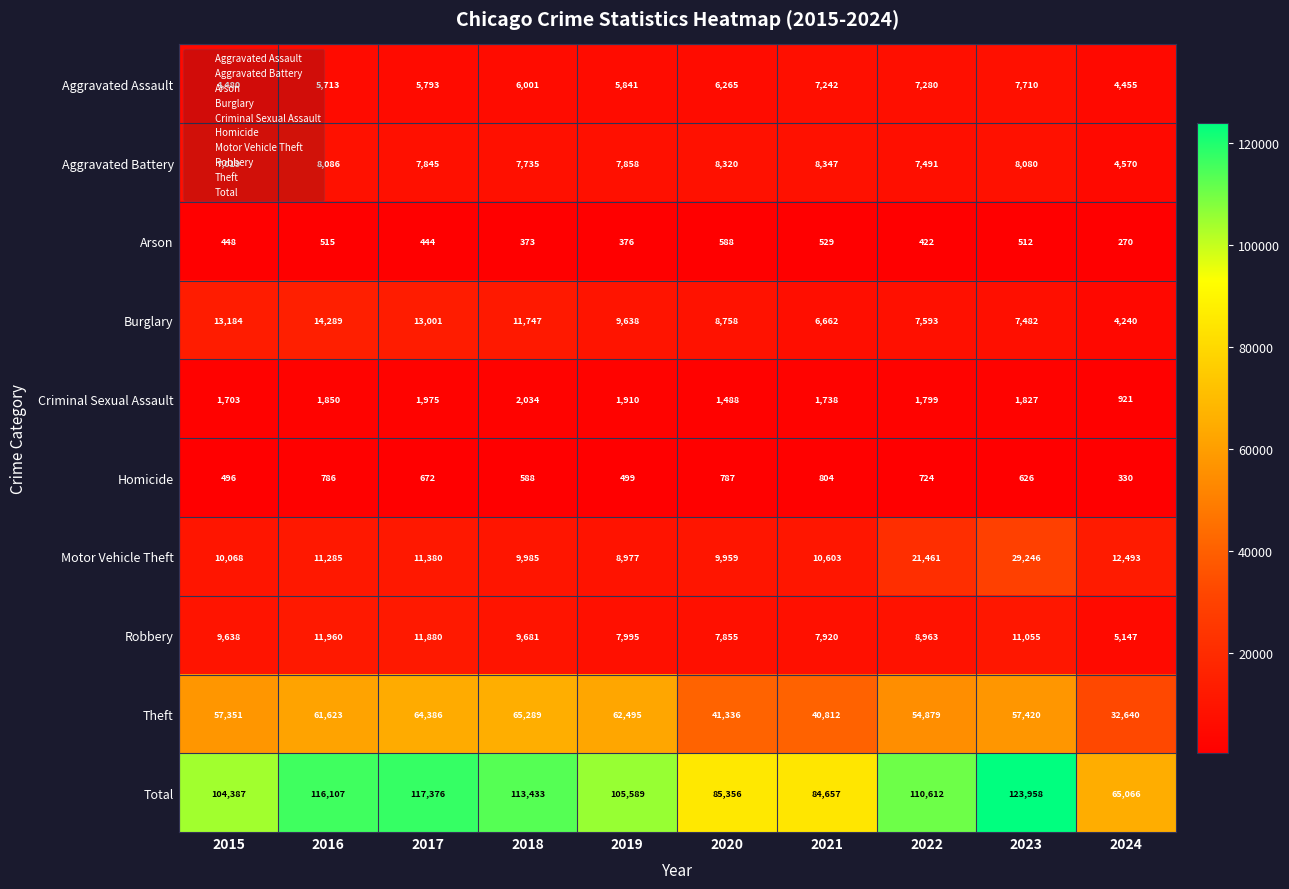

What is the greatest value displayed?

123958